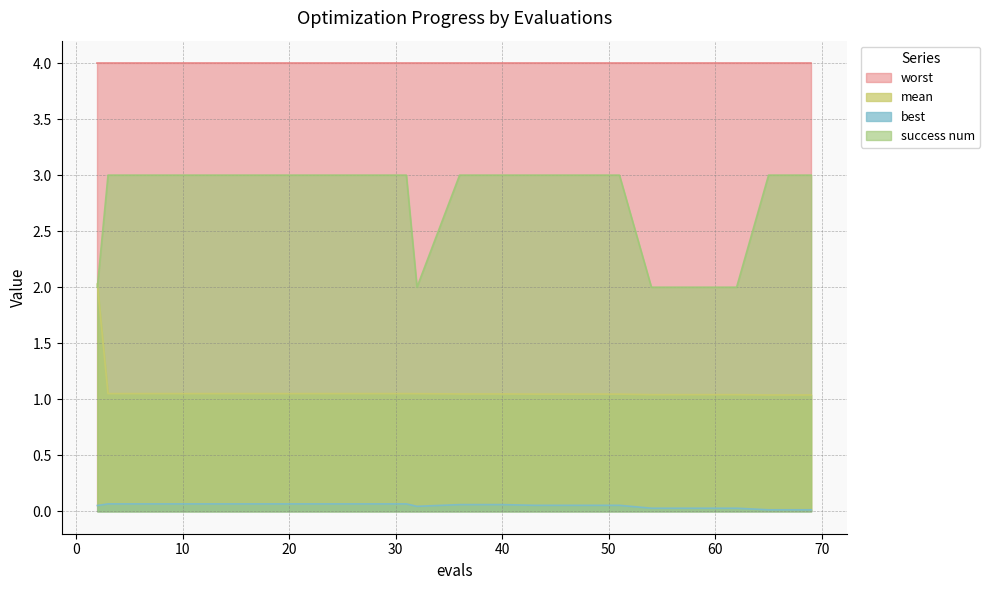

Which category has the highest value in the success num series?

3